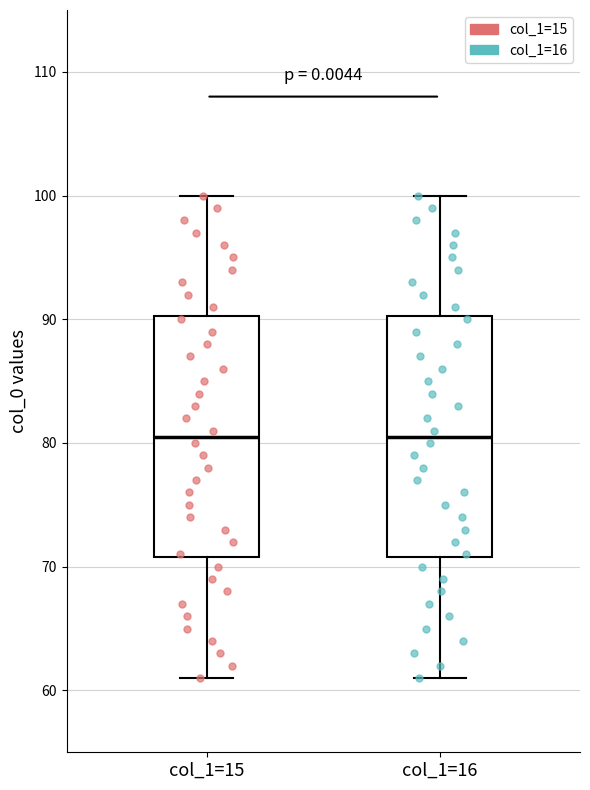

Where does the median line of the box for col_1=15 sit on the y-axis? The values are not printed on the chart, so give them approximately, as read against the axis.

81